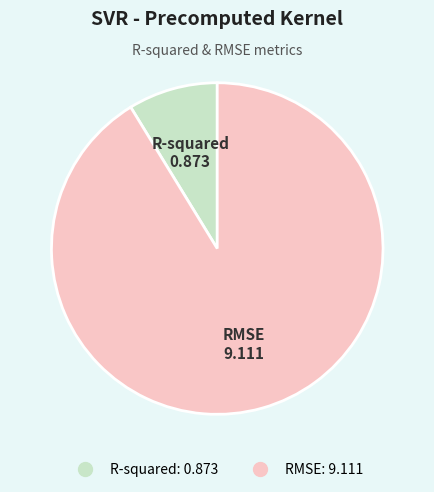

How many slices are in this pie chart?

2